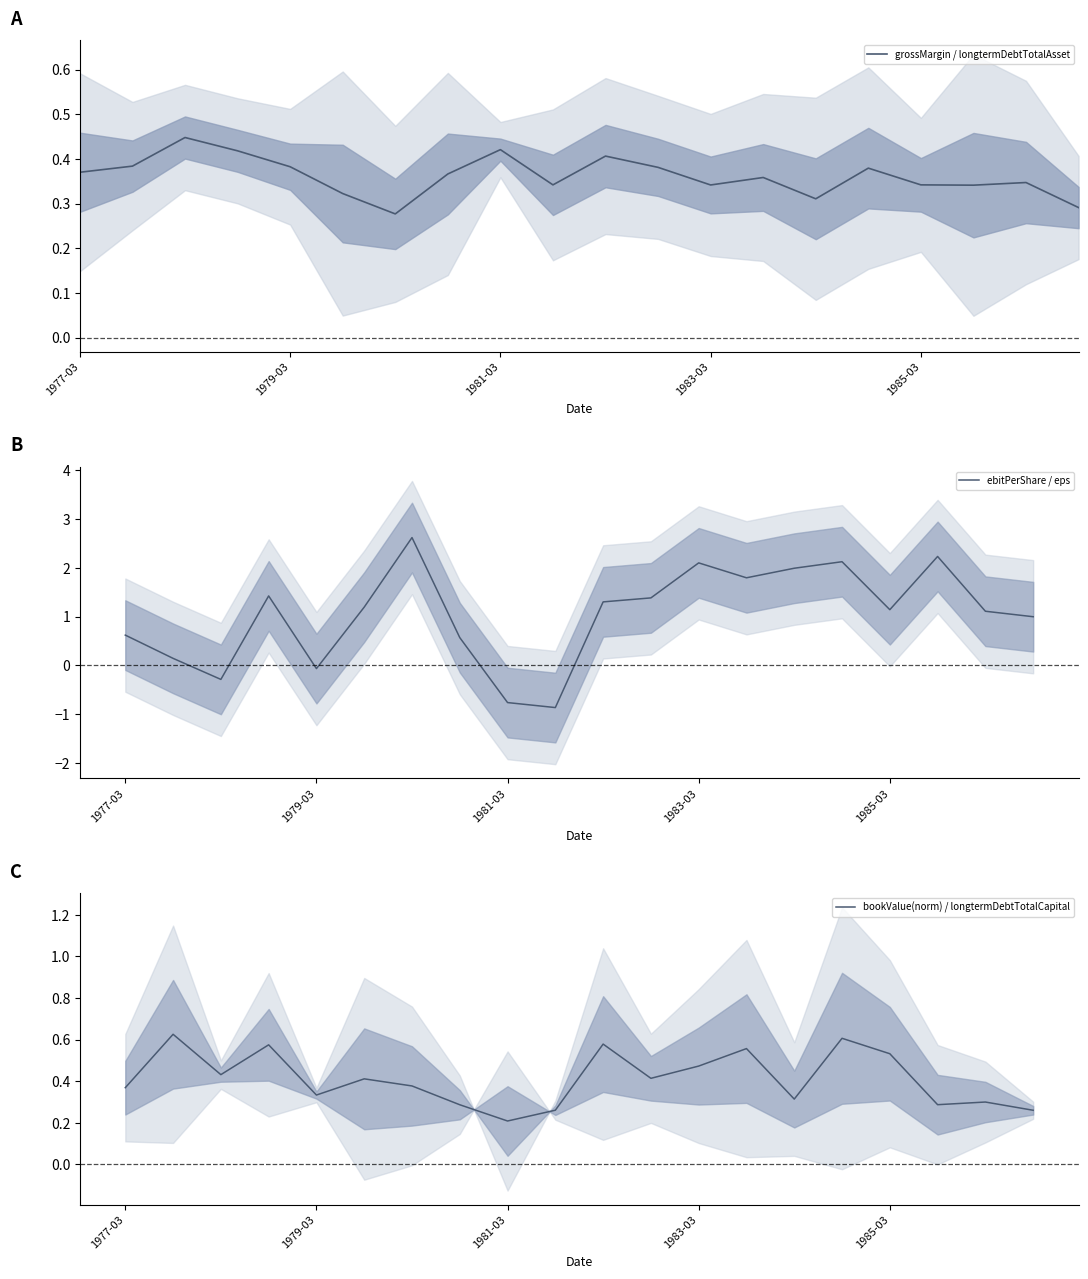

What is the lowest value of the ebitPerShare / eps series?

-0.9